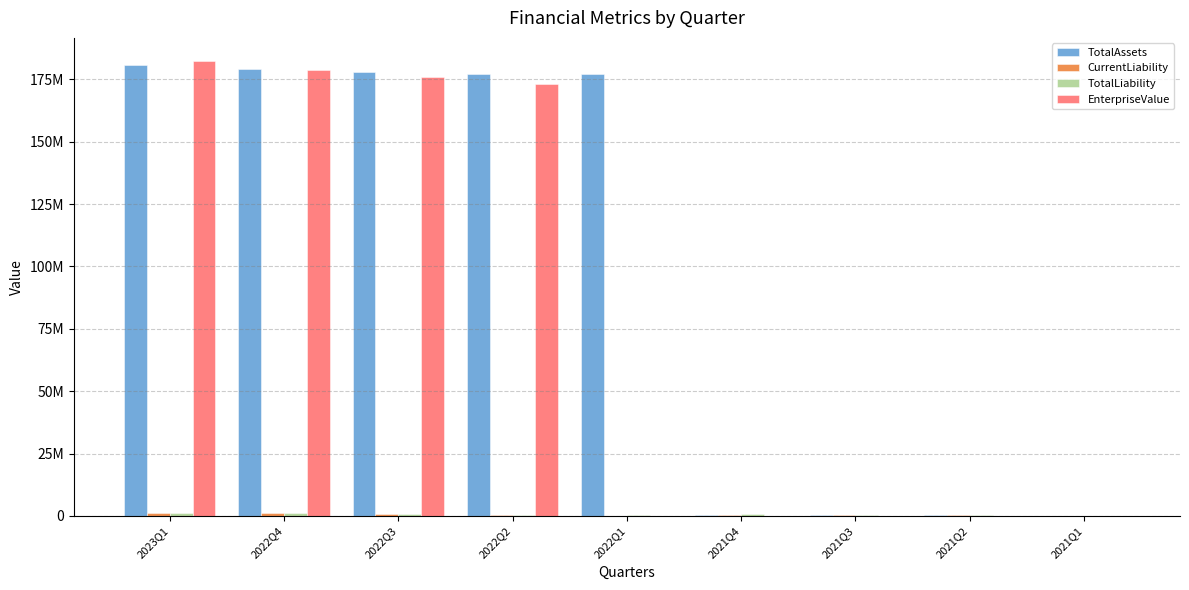

Are the bars grouped side by side (vs. stacked)?

Yes